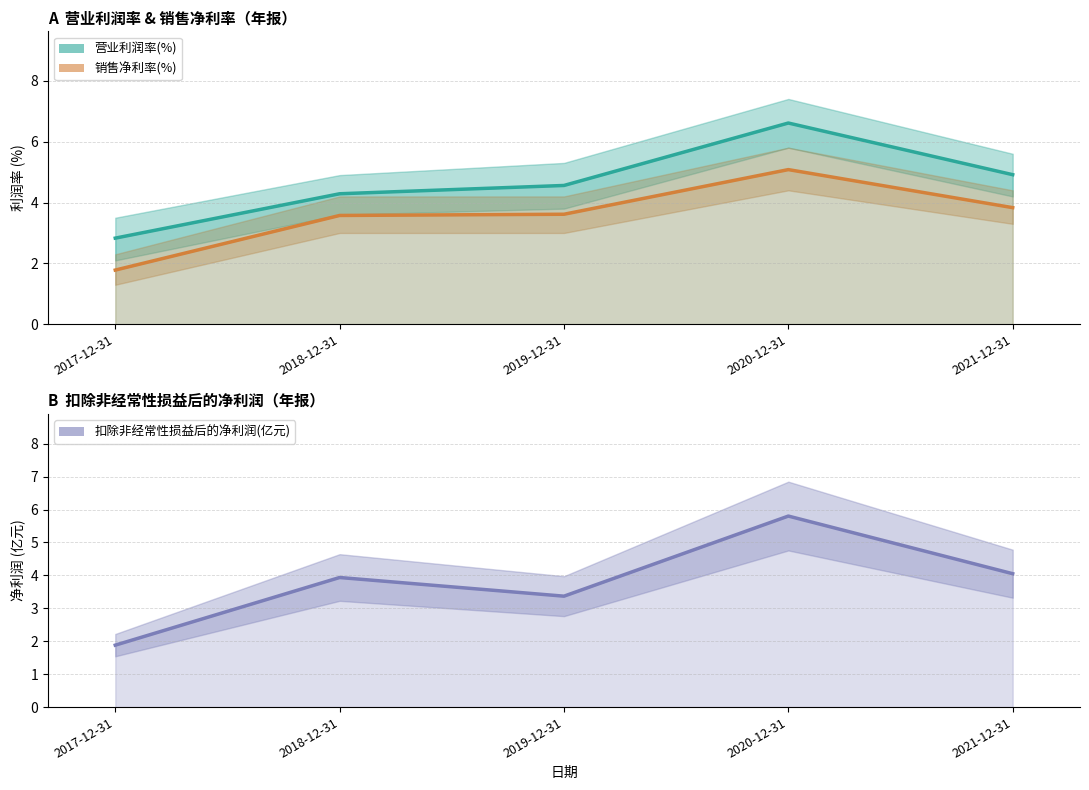

At which category does 扣除非经常性损益后的净利润(亿元) reach its first local peak?

2018-12-31